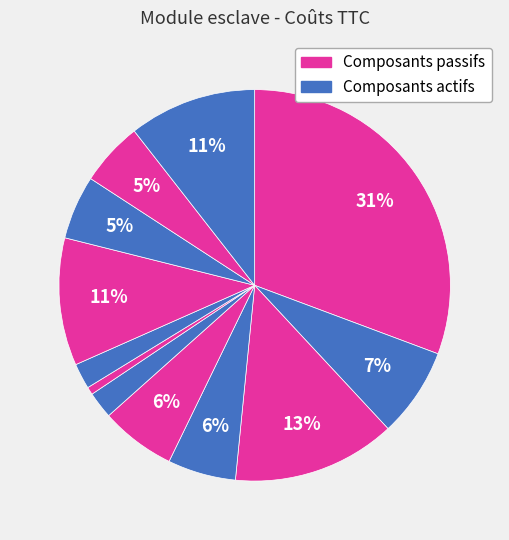

How many slices are in this pie chart?

12